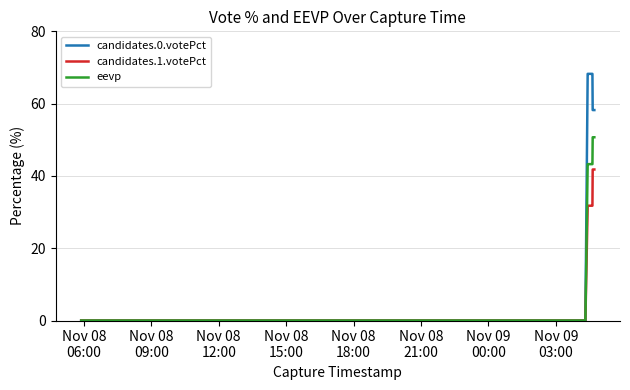

What is the highest value of the candidates.0.votePct series?

68.2